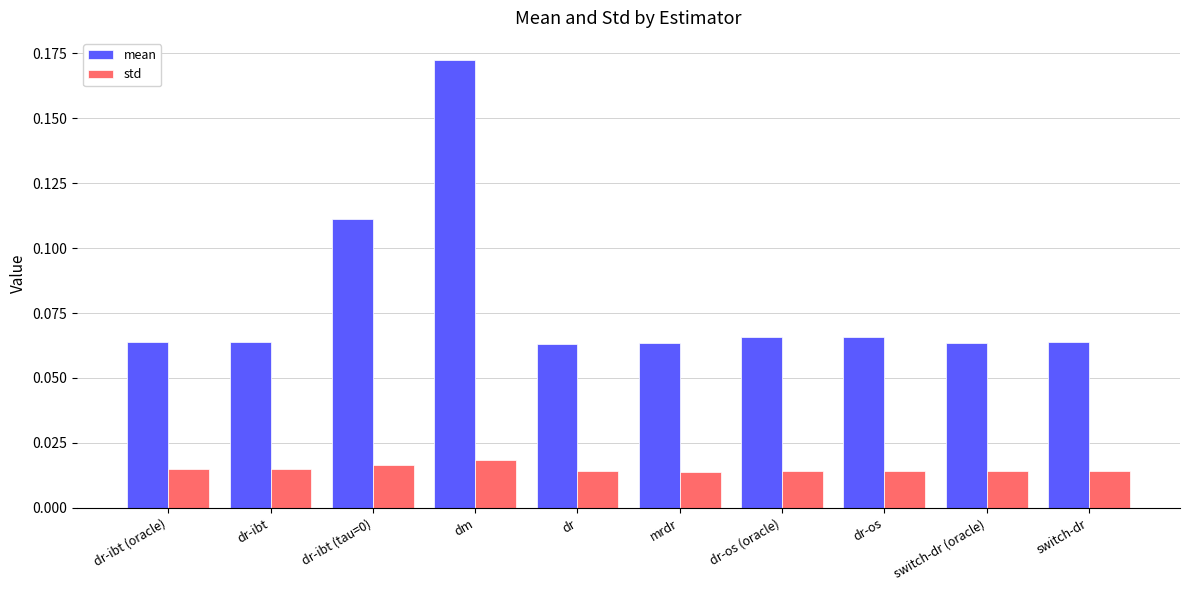

Rank the series by their maximum value, from highest to lowest.

mean, std